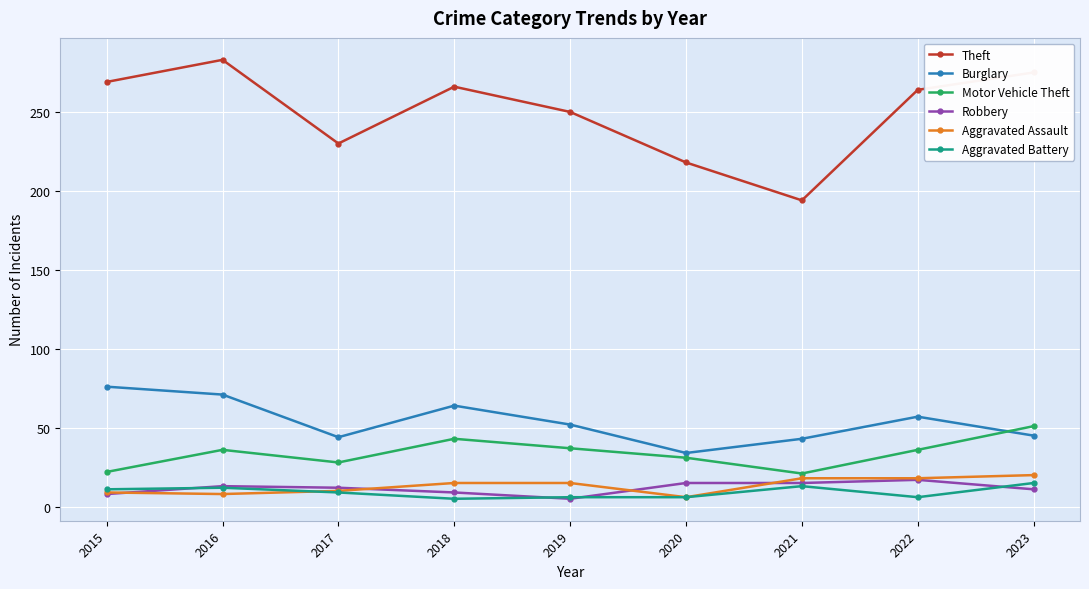

True or false: Burglary and Robbery intersect in this chart.

False